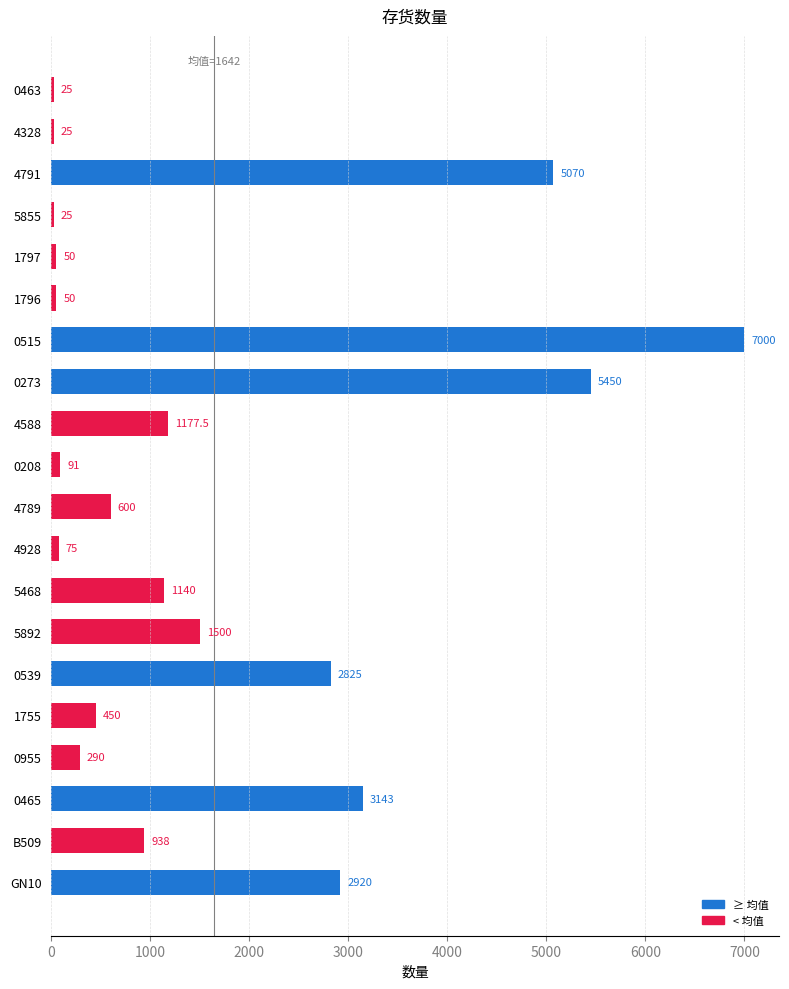

How many bars are there in total?

20